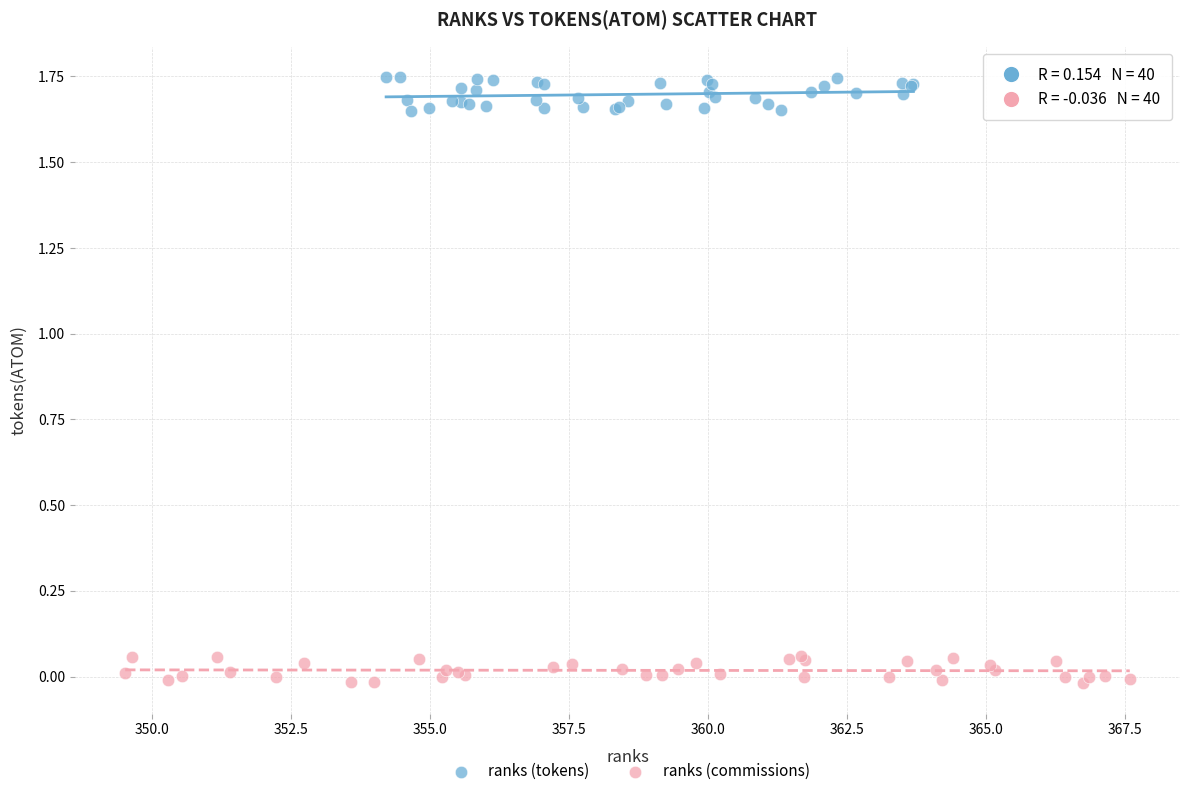

Which series contains the highest Y value?

ranks (tokens)